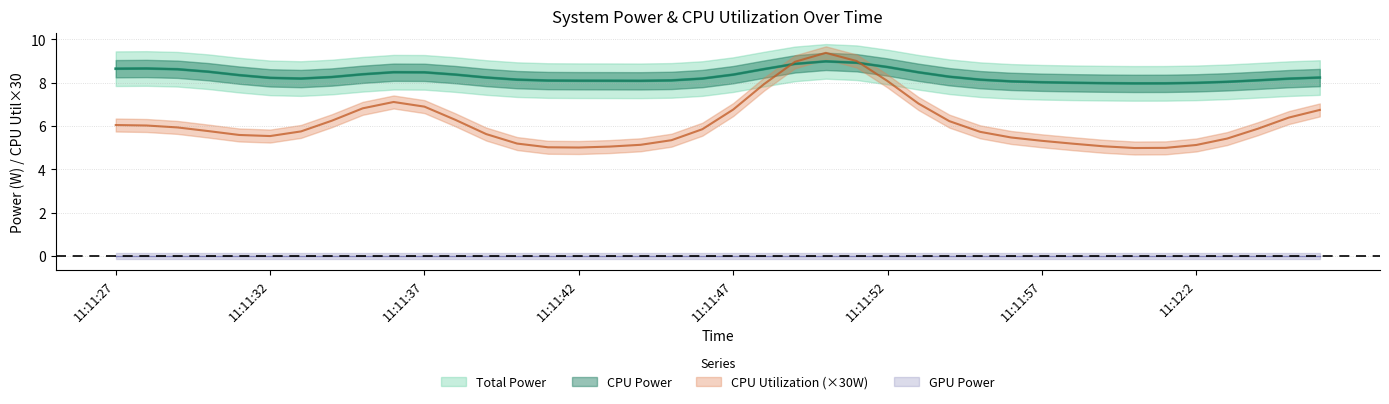

What is the lowest value of the Total Power series?

7.9